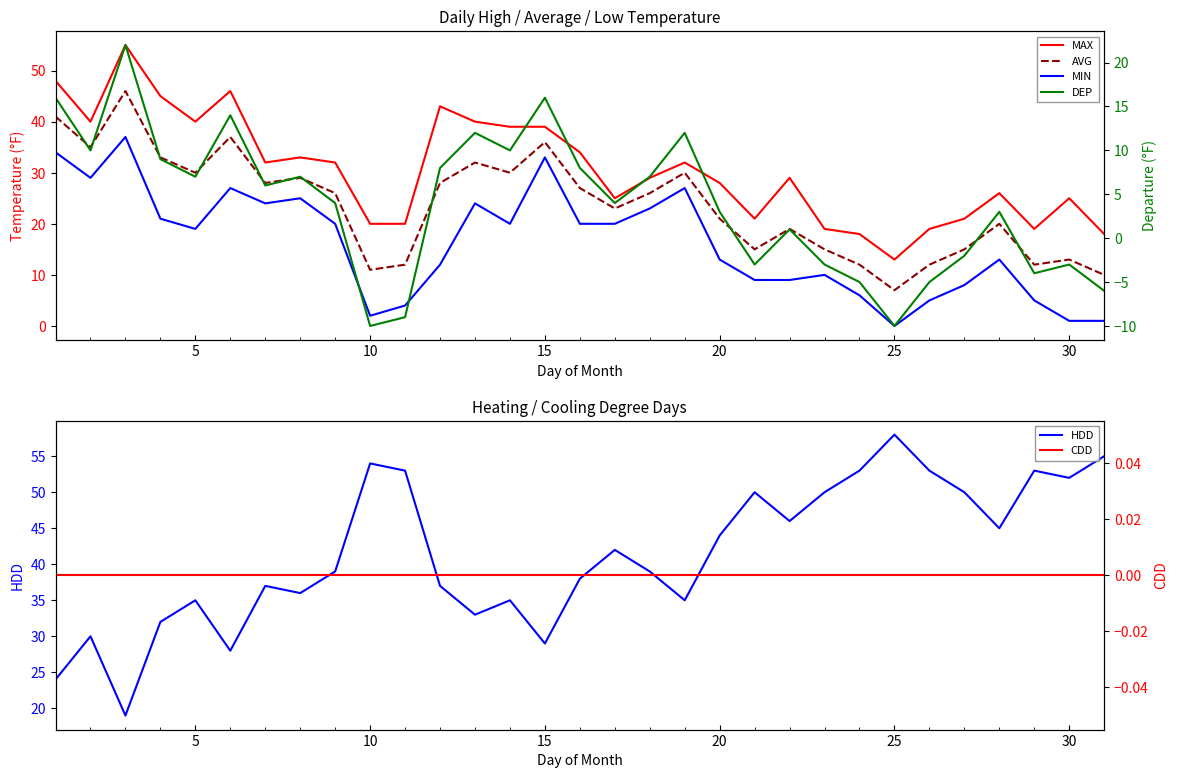

The HDD series shows 54 at 10. True or false?

True